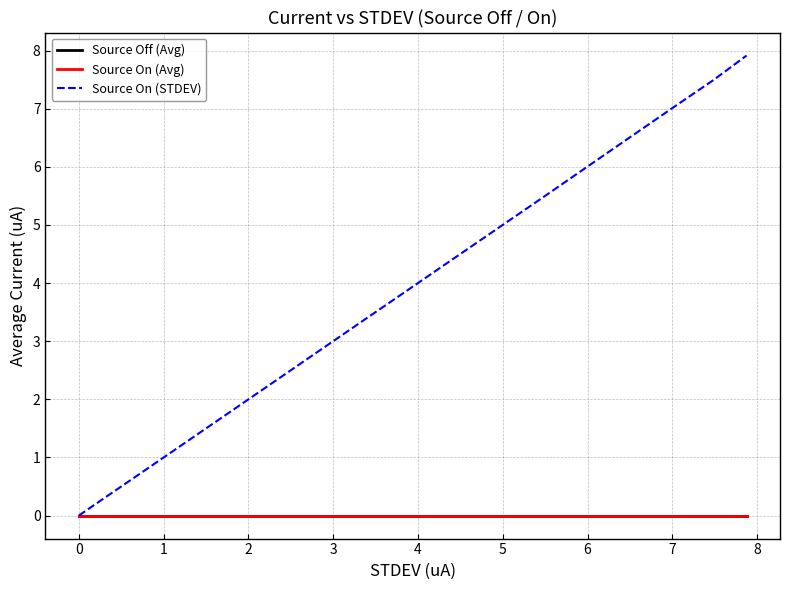

Does the chart have visible grid lines?

Yes